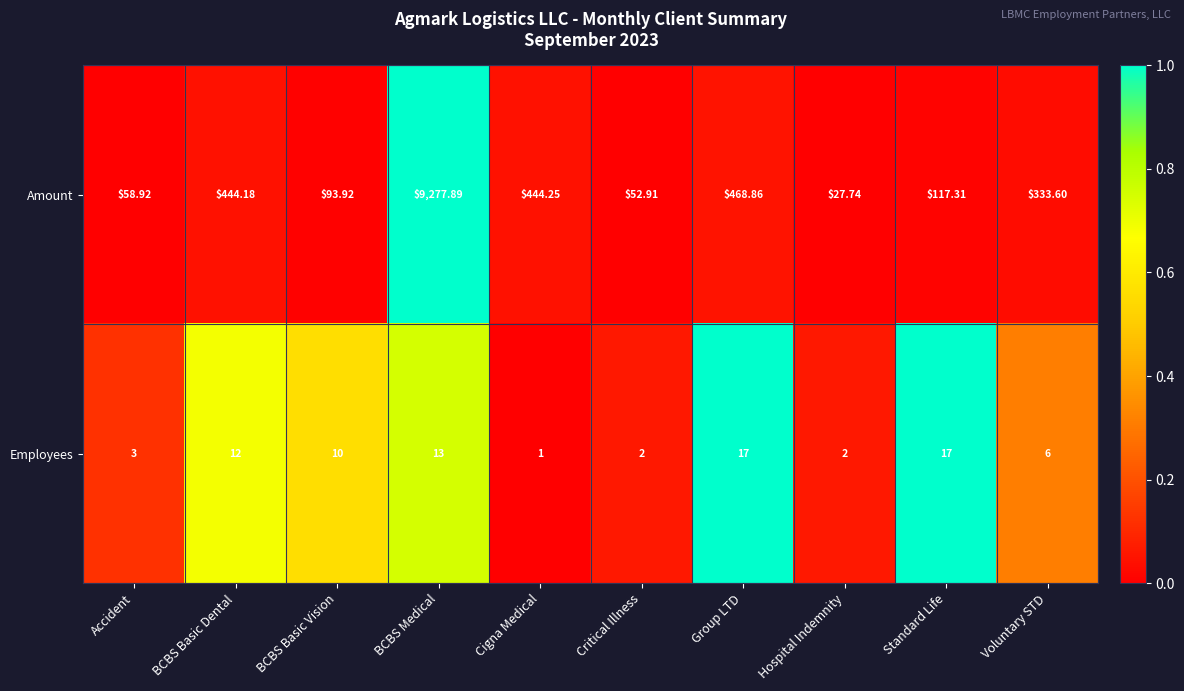

Count the number of categories in the chart.

10